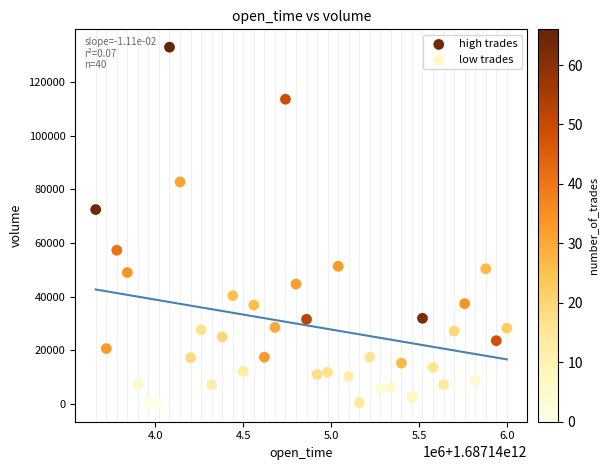

Which series reaches the minimum Y coordinate?

low trades